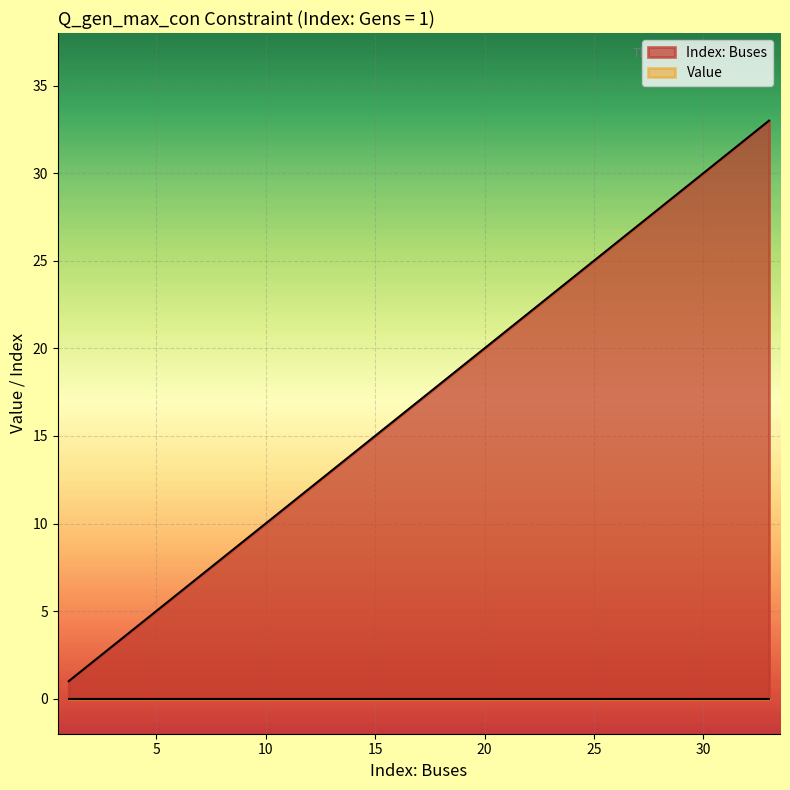

What is the difference between the values at 4 and 20?

16